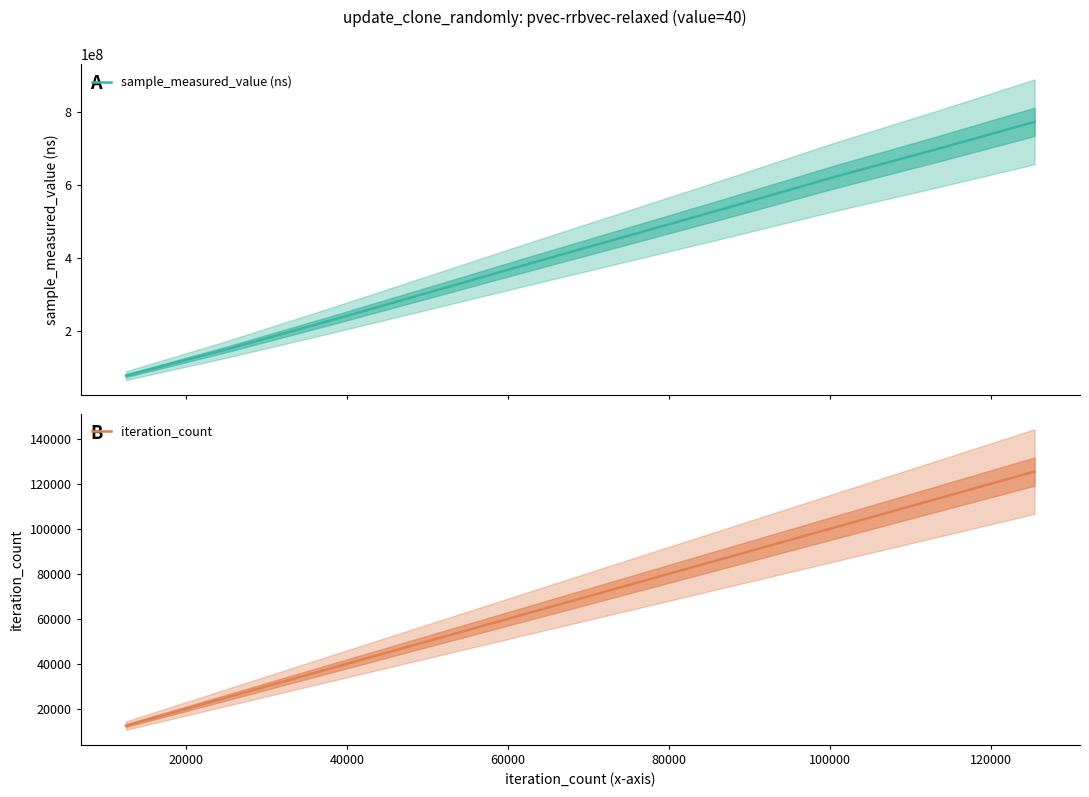

True or false: sample_measured_value (ns) and iteration_count cross at least once.

False